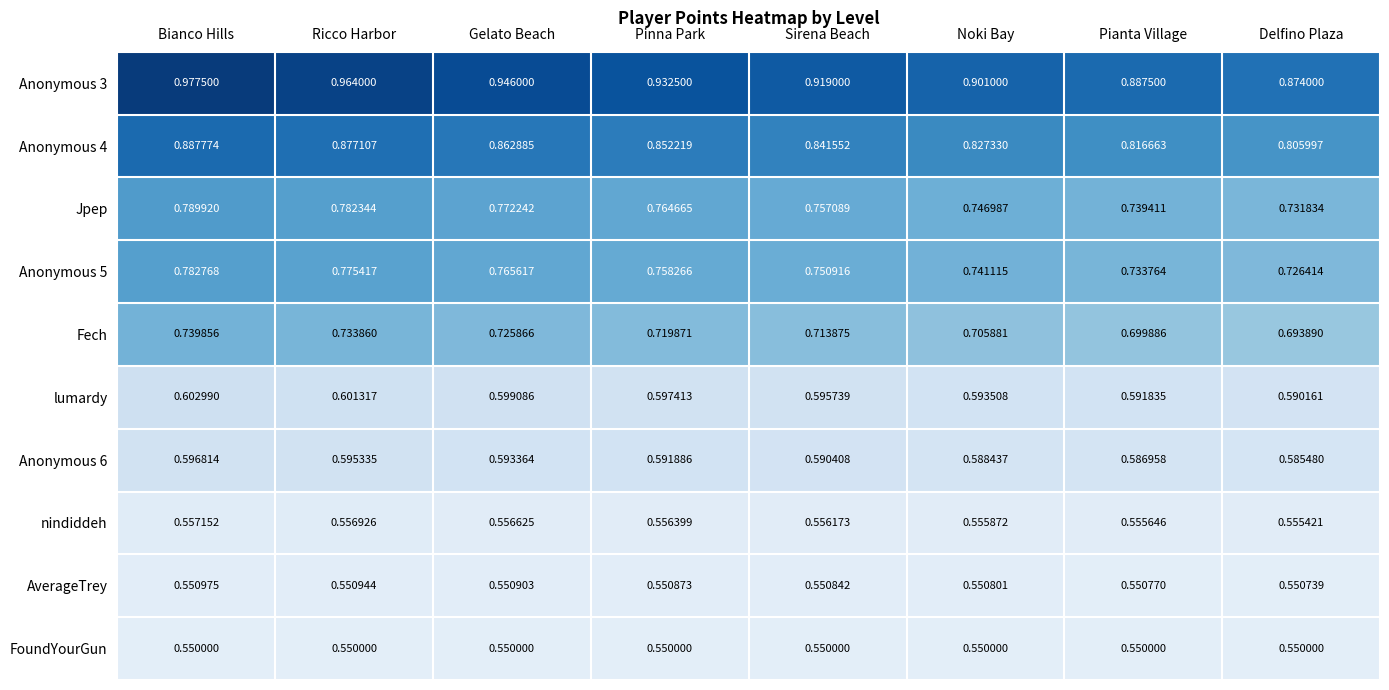

Rank the categories by Anonymous 6 value from highest to lowest.

Bianco Hills, Ricco Harbor, Gelato Beach, Pinna Park, Sirena Beach, Noki Bay, Pianta Village, Delfino Plaza